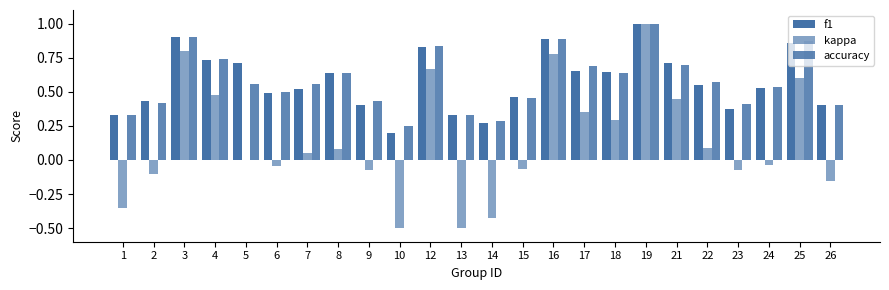

At which label does kappa reach its peak?

19